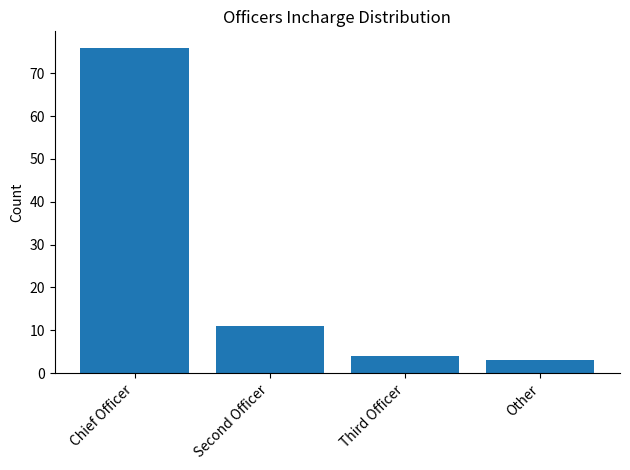

Where is the data nearest to the value 39?

Second Officer